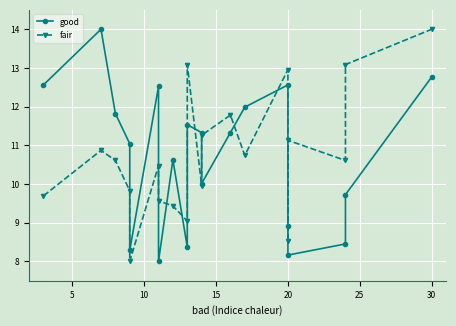

Which series has the largest total across all categories?

fair